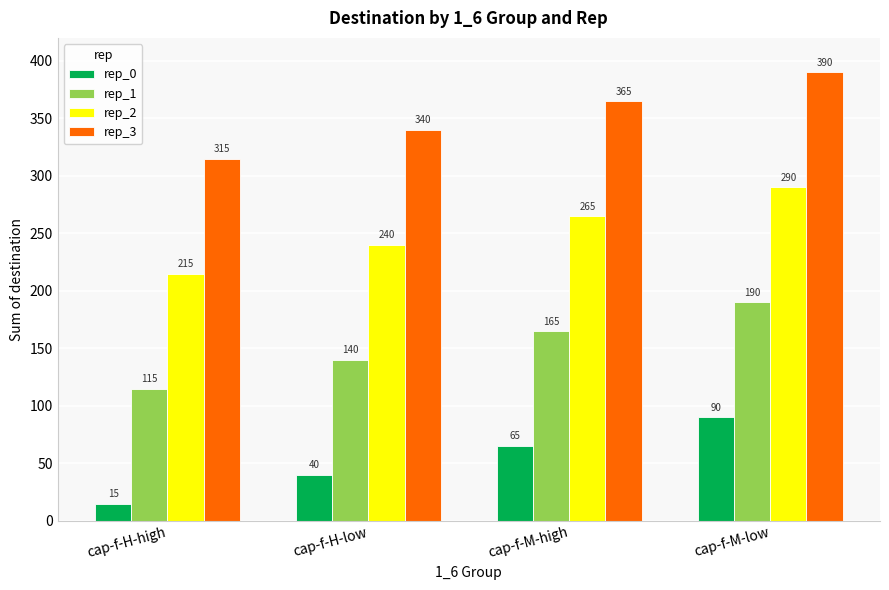

Which category has the lowest value in the rep_2 series?

cap-f-H-high